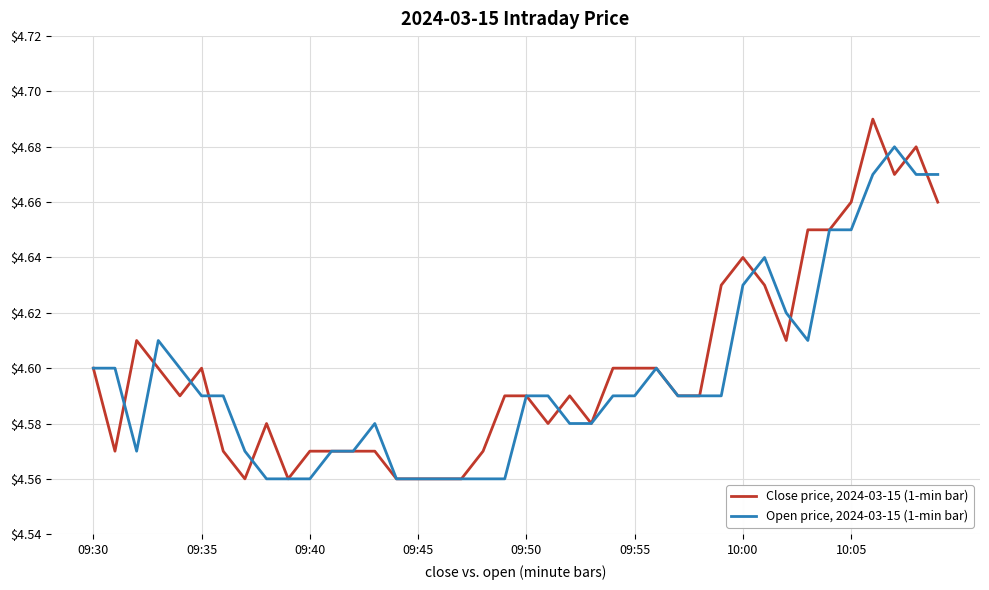

Which series has the largest range (max minus min)?

Close price, 2024-03-15 (1-min bar)